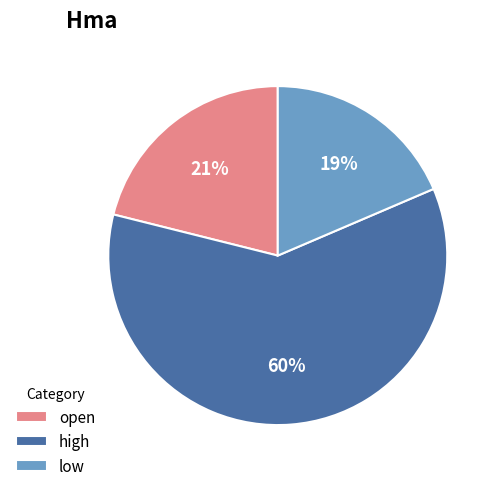

Which has a higher value, high or low?

high